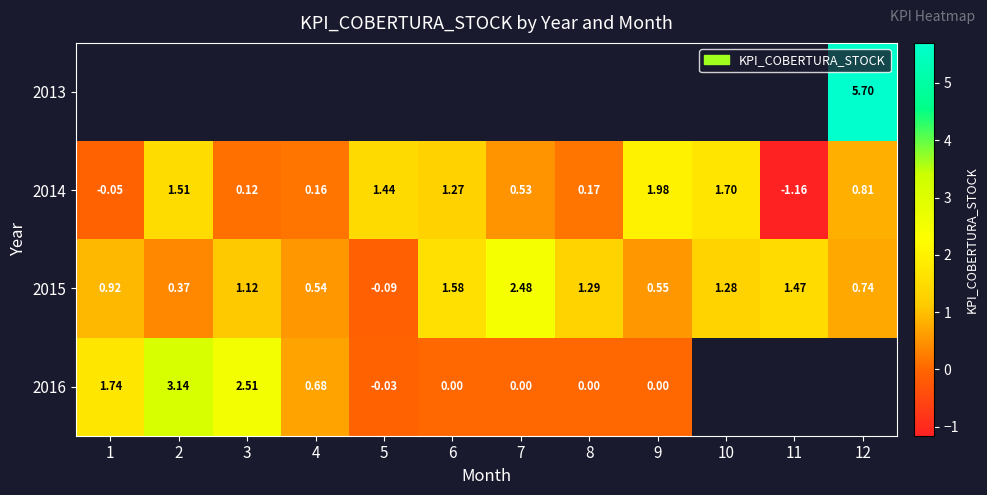

Is the value of 2015 at 11 greater than the value of 2014 at 10?

No